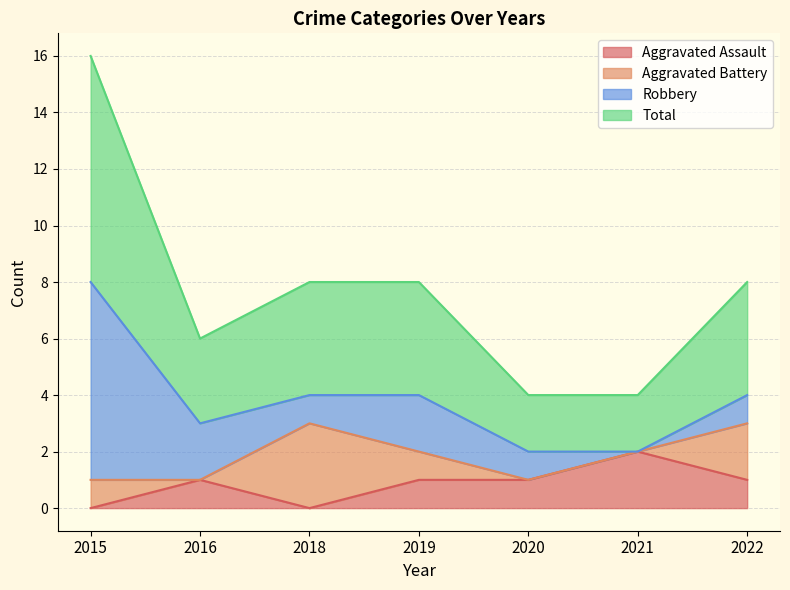

In Aggravated Assault, how many points are higher than both neighbors (excluding endpoints)?

2